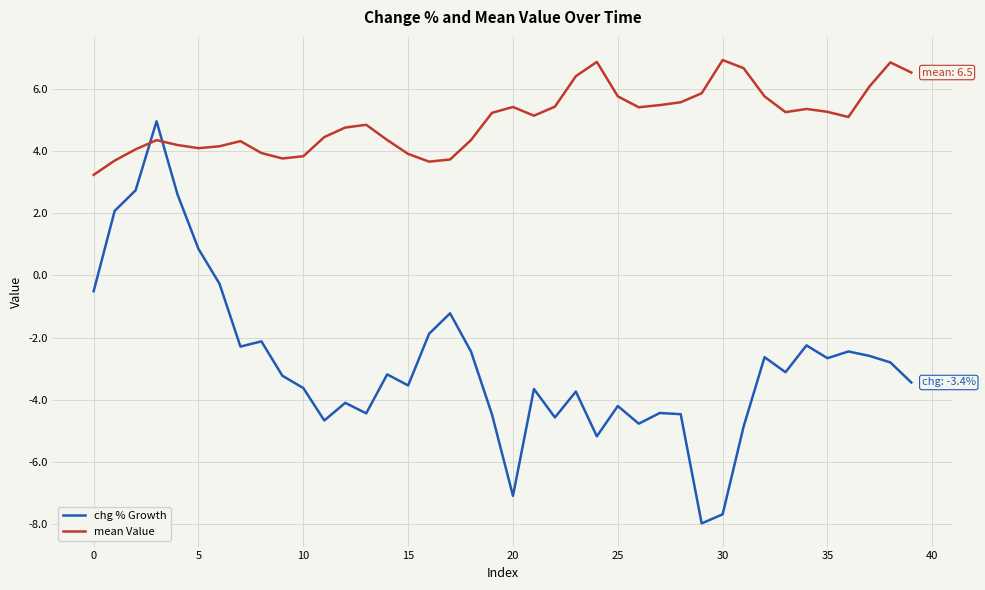

What is the difference between the maximum and minimum values in the chg % Growth series?

12.9